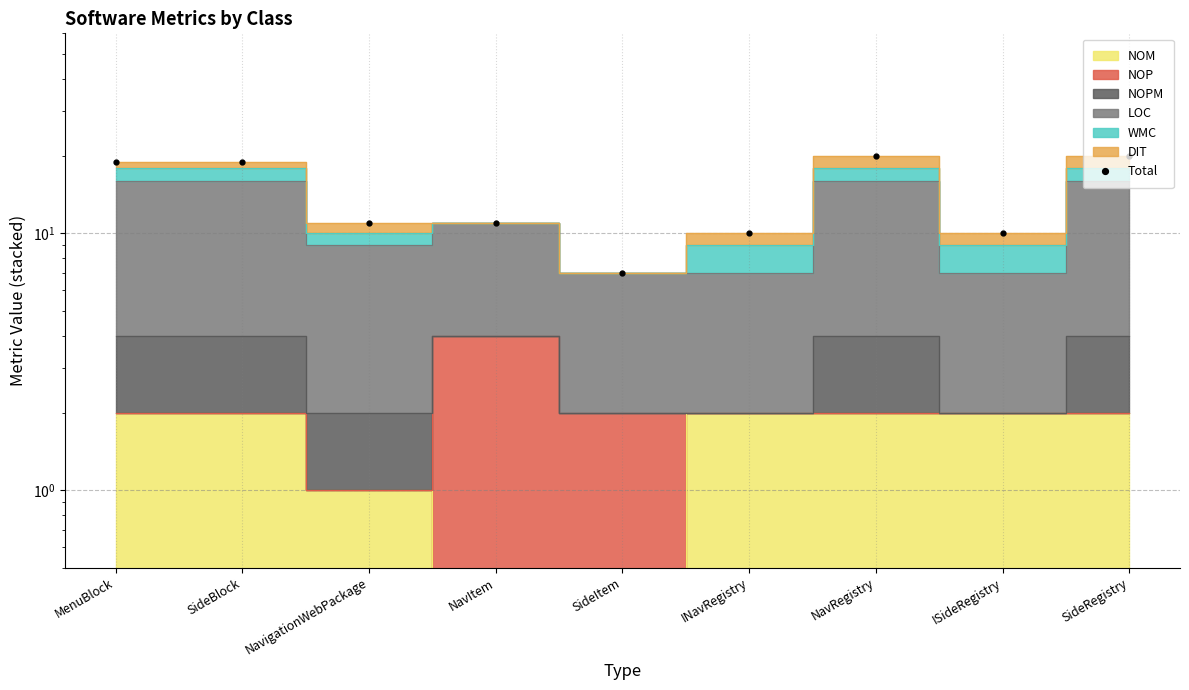

How many data points does each series have?

9